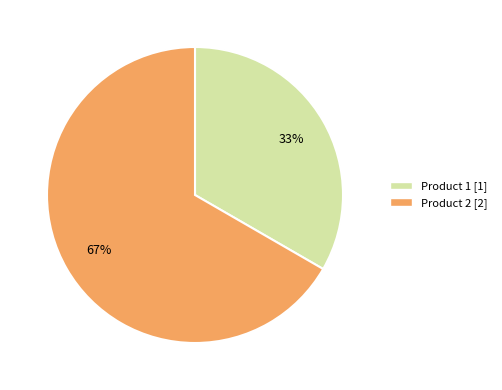

Do Product 2 and Product 1 together represent more than half of the pie?

Yes